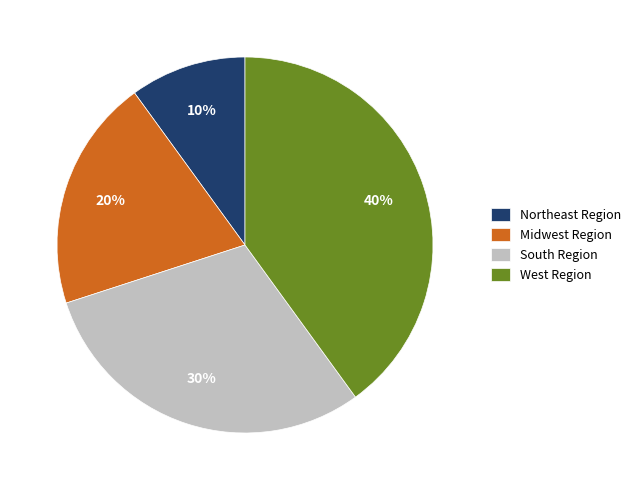

What is the largest slice in the pie chart?

West Region